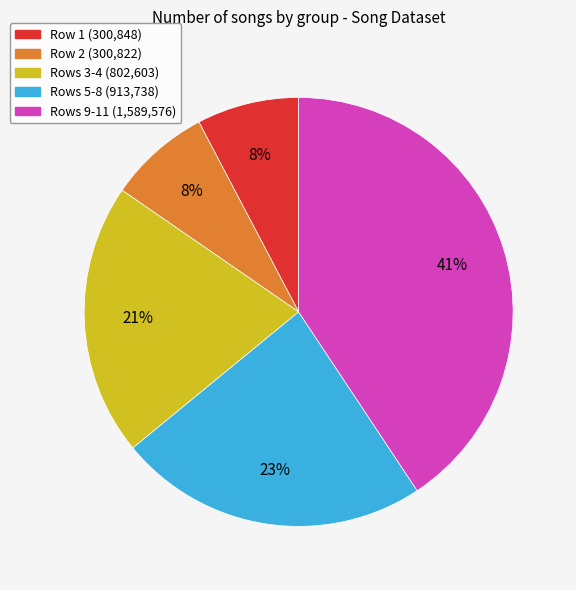

To the nearest percent, what is the average slice percentage?

20%